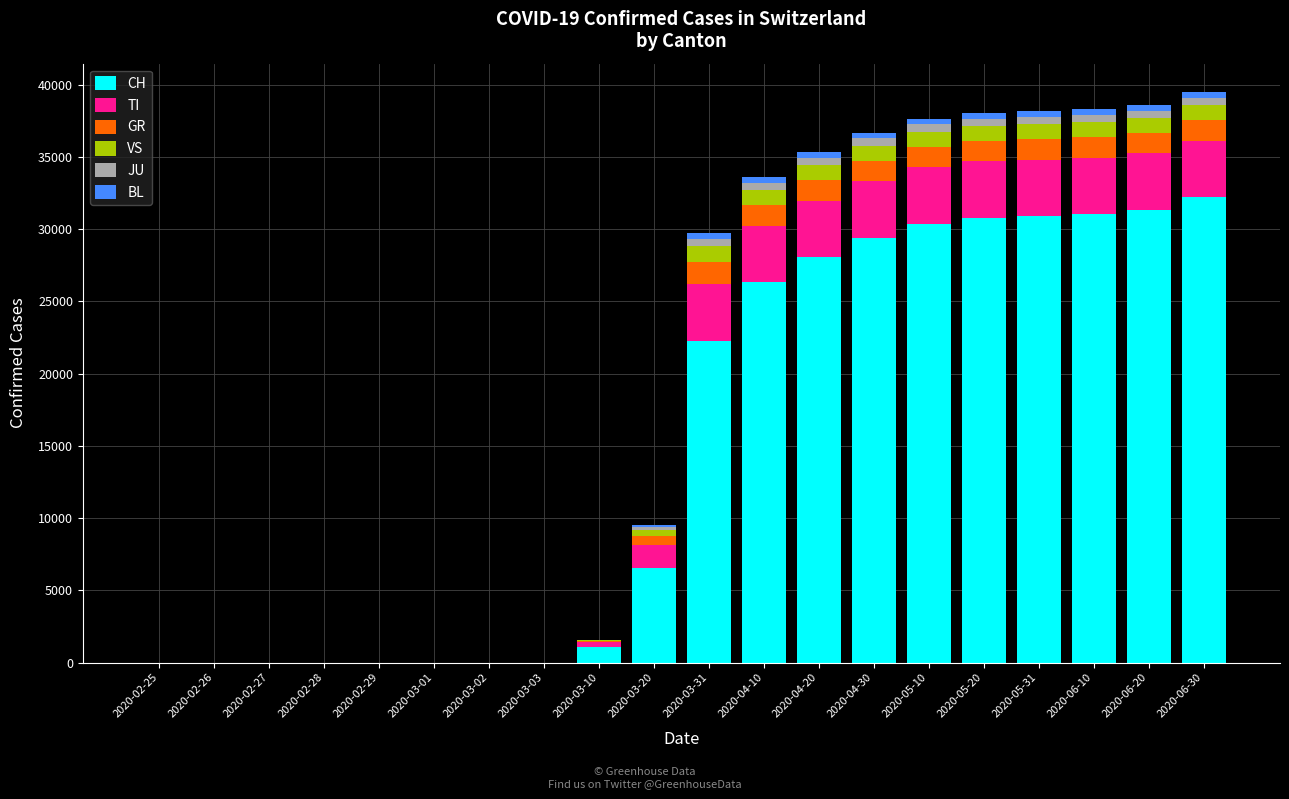

Where is CH nearest to the value 16101?

2020-03-31